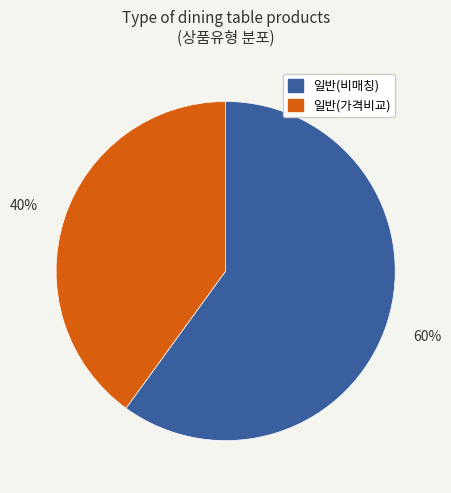

To the nearest percent, what is the difference between the largest and smallest slice percentages?

20%